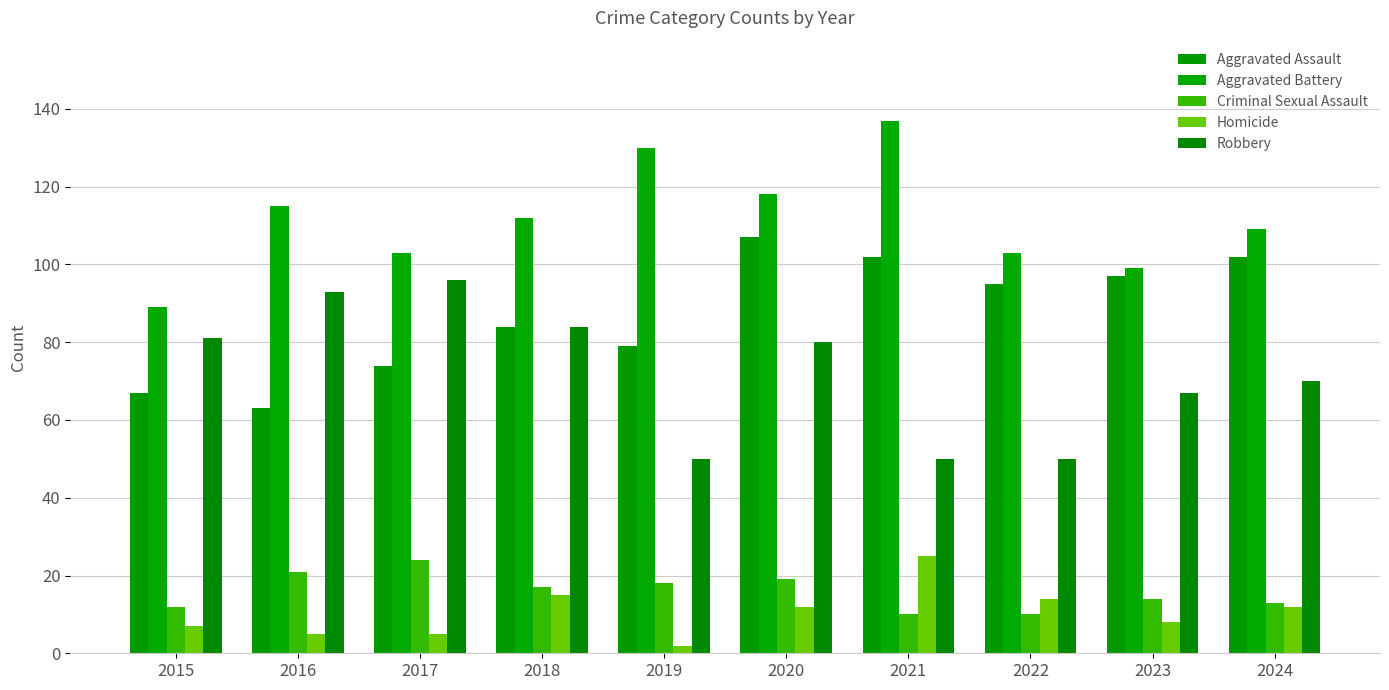

Which category has the highest value in the Robbery series?

2017